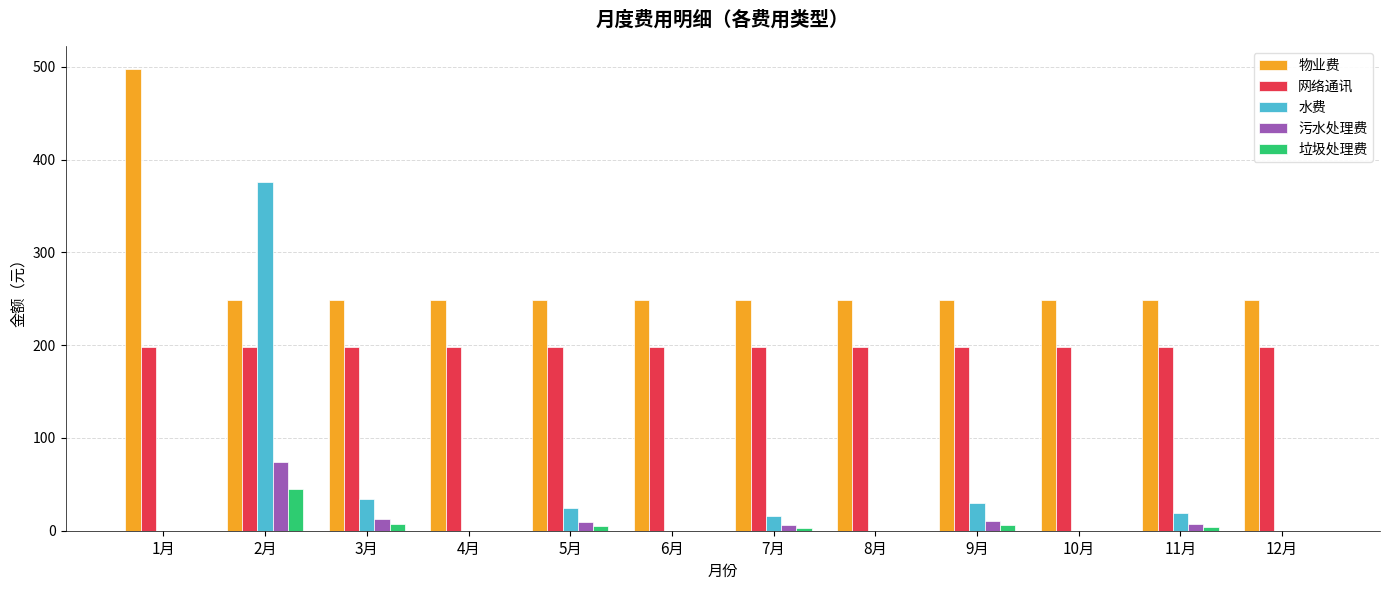

What is the sum of all 垃圾处理费 values?

69.0